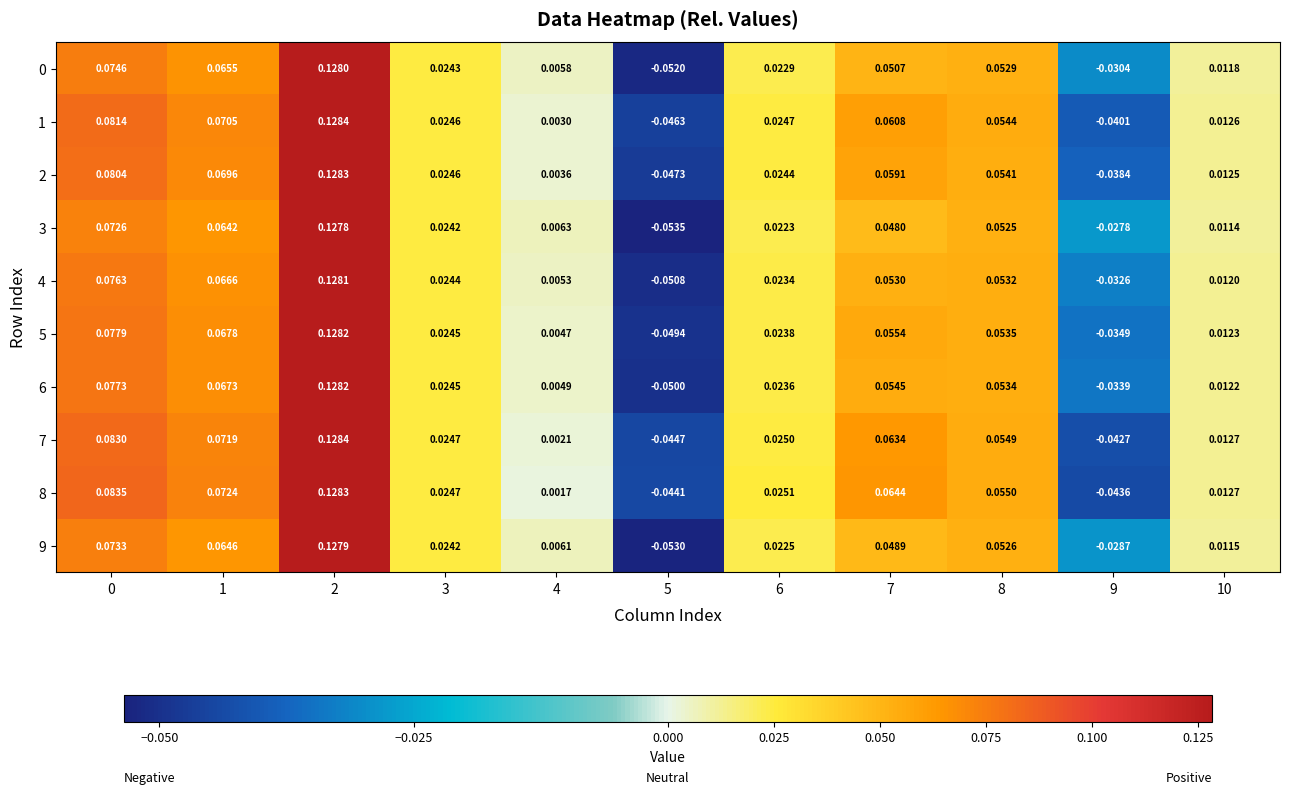

Reading left to right, what are all the values shown in this chart?

0: 0=0.1	1=0.1	2=0.1	3=0.0	4=0.0	5=-0.1	6=0.0	7=0.1	8=0.1	9=-0.0	10=0.0
1: 0=0.1	1=0.1	2=0.1	3=0.0	4=0.0	5=-0.0	6=0.0	7=0.1	8=0.1	9=-0.0	10=0.0
2: 0=0.1	1=0.1	2=0.1	3=0.0	4=0.0	5=-0.0	6=0.0	7=0.1	8=0.1	9=-0.0	10=0.0
3: 0=0.1	1=0.1	2=0.1	3=0.0	4=0.0	5=-0.1	6=0.0	7=0.0	8=0.1	9=-0.0	10=0.0
4: 0=0.1	1=0.1	2=0.1	3=0.0	4=0.0	5=-0.1	6=0.0	7=0.1	8=0.1	9=-0.0	10=0.0
5: 0=0.1	1=0.1	2=0.1	3=0.0	4=0.0	5=-0.0	6=0.0	7=0.1	8=0.1	9=-0.0	10=0.0
6: 0=0.1	1=0.1	2=0.1	3=0.0	4=0.0	5=-0.1	6=0.0	7=0.1	8=0.1	9=-0.0	10=0.0
7: 0=0.1	1=0.1	2=0.1	3=0.0	4=0.0	5=-0.0	6=0.0	7=0.1	8=0.1	9=-0.0	10=0.0
8: 0=0.1	1=0.1	2=0.1	3=0.0	4=0.0	5=-0.0	6=0.0	7=0.1	8=0.1	9=-0.0	10=0.0
9: 0=0.1	1=0.1	2=0.1	3=0.0	4=0.0	5=-0.1	6=0.0	7=0.0	8=0.1	9=-0.0	10=0.0